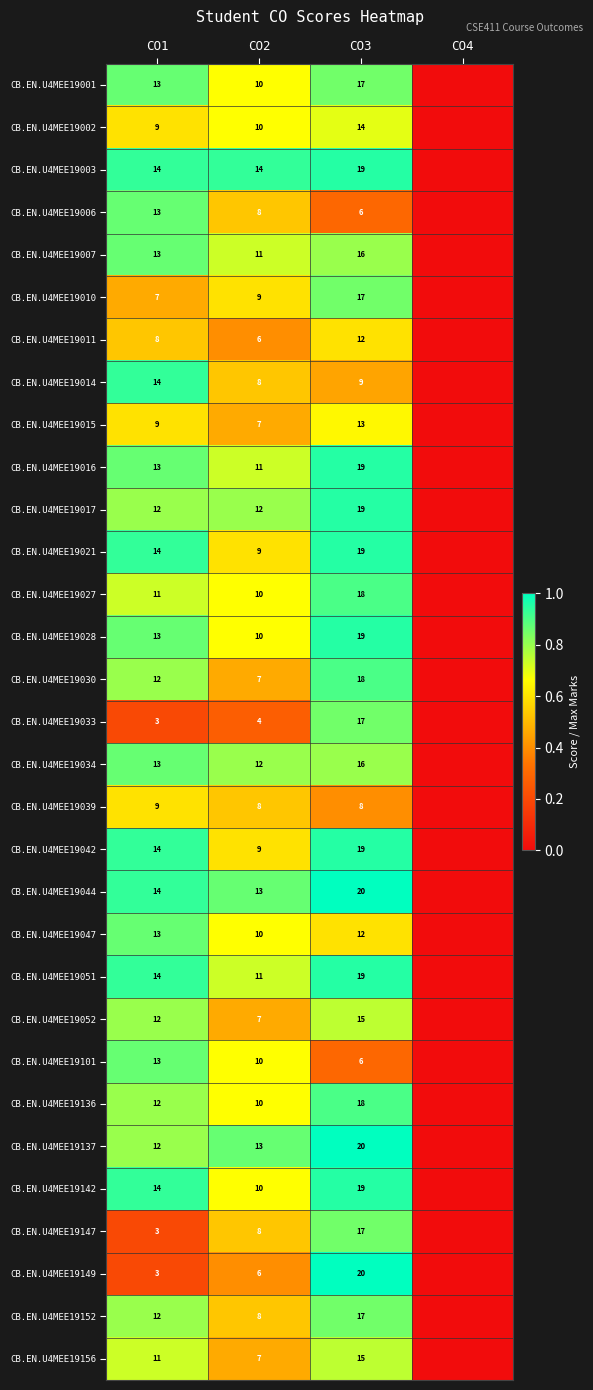

What is the total value across all series at CO2?

288